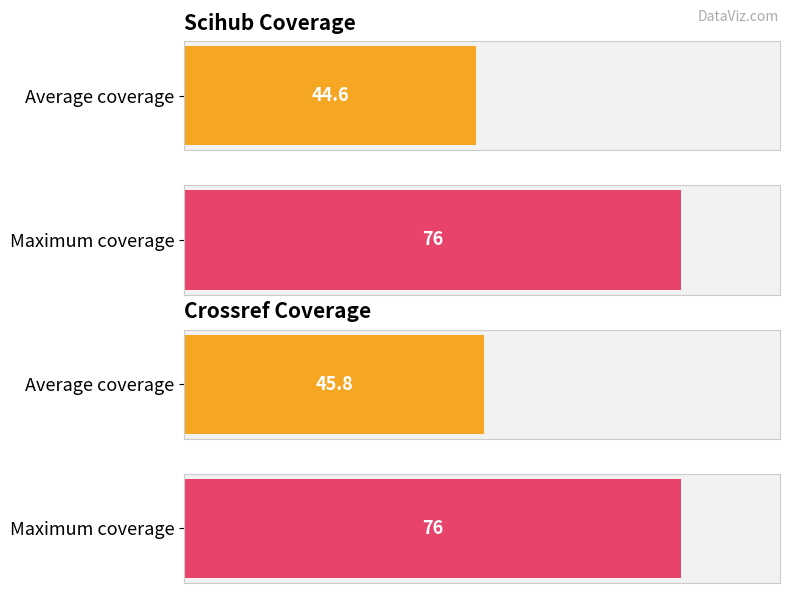

What is the approximate value of crossref at 2012, to the nearest 5?

45